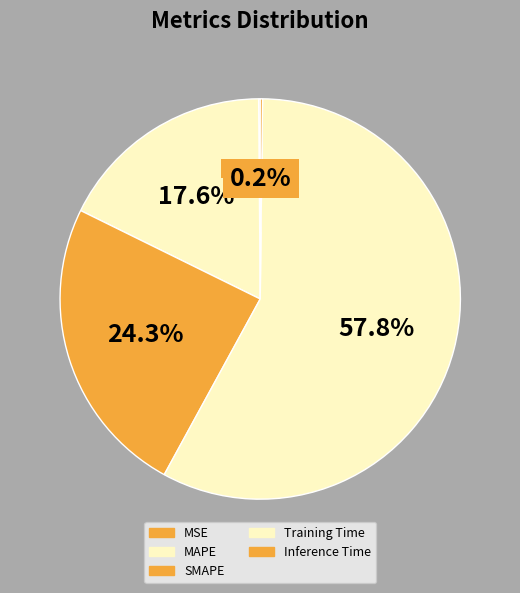

What portion of the pie excludes Inference Time?

99.8%